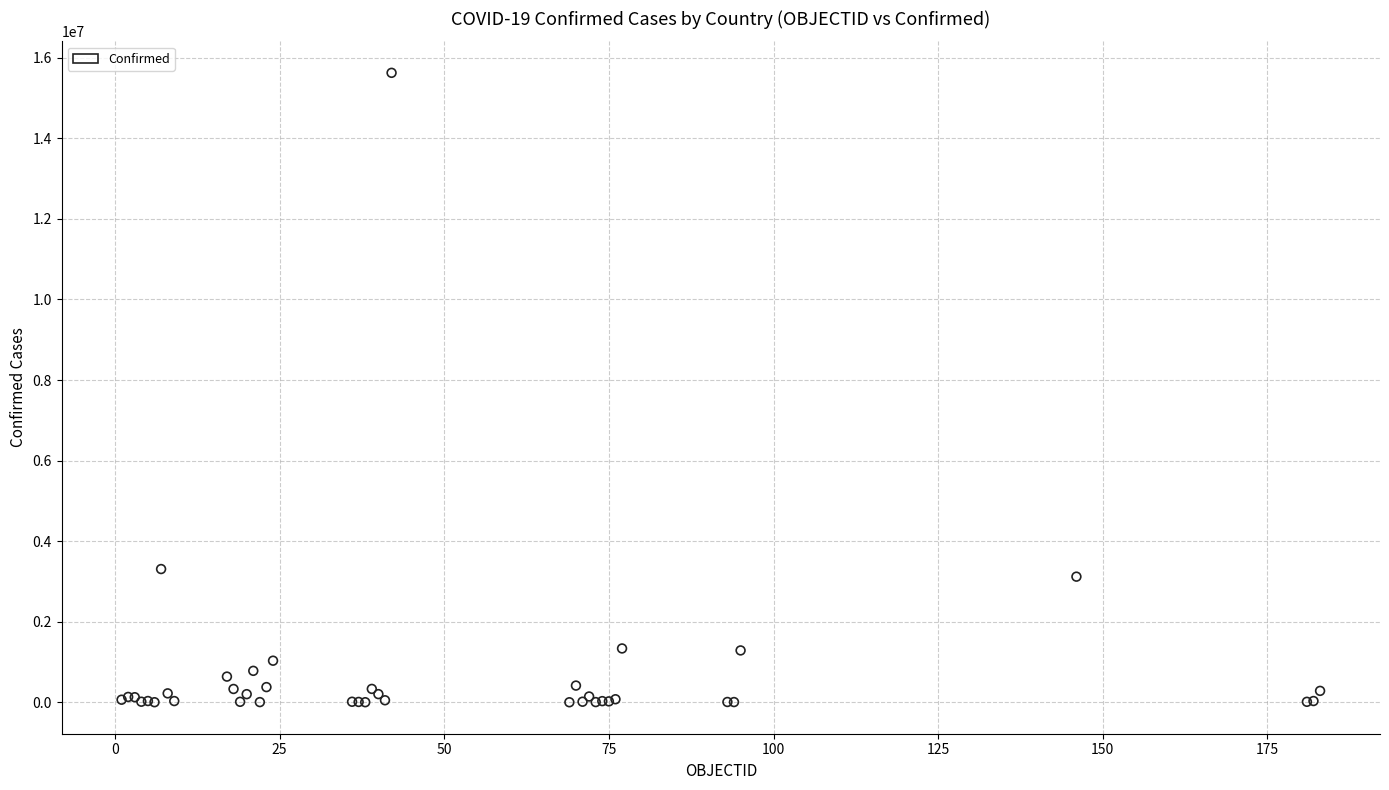

What Y value in the scatter plot is closest to 7813737?

3307285